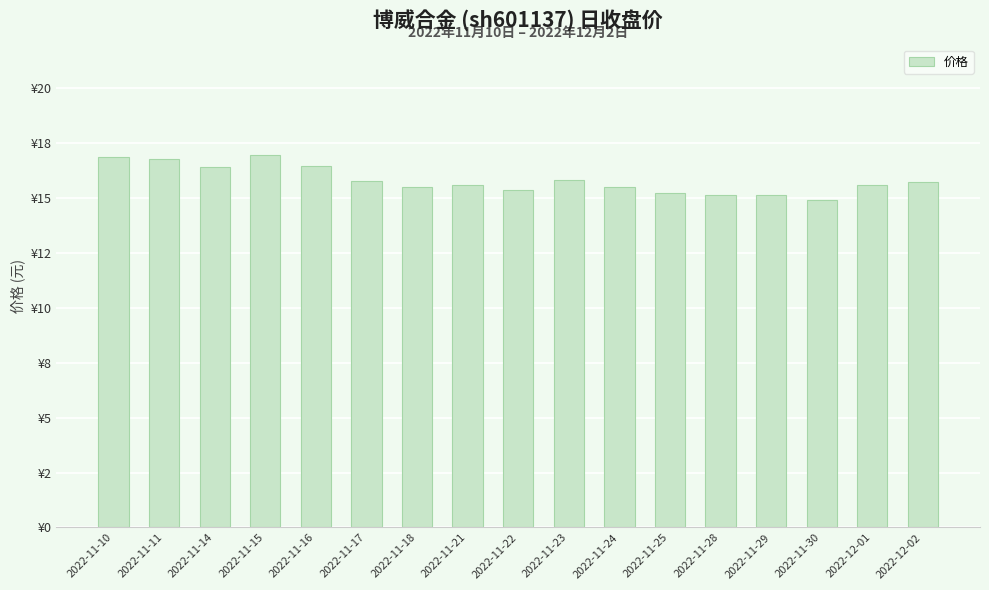

Reading left to right, what are all the values shown in this chart?

2022-11-10=16.9	2022-11-11=16.8	2022-11-14=16.4	2022-11-15=17.0	2022-11-16=16.5	2022-11-17=15.8	2022-11-18=15.5	2022-11-21=15.6	2022-11-22=15.4	2022-11-23=15.8	2022-11-24=15.5	2022-11-25=15.2	2022-11-28=15.2	2022-11-29=15.2	2022-11-30=14.9	2022-12-01=15.6	2022-12-02=15.7